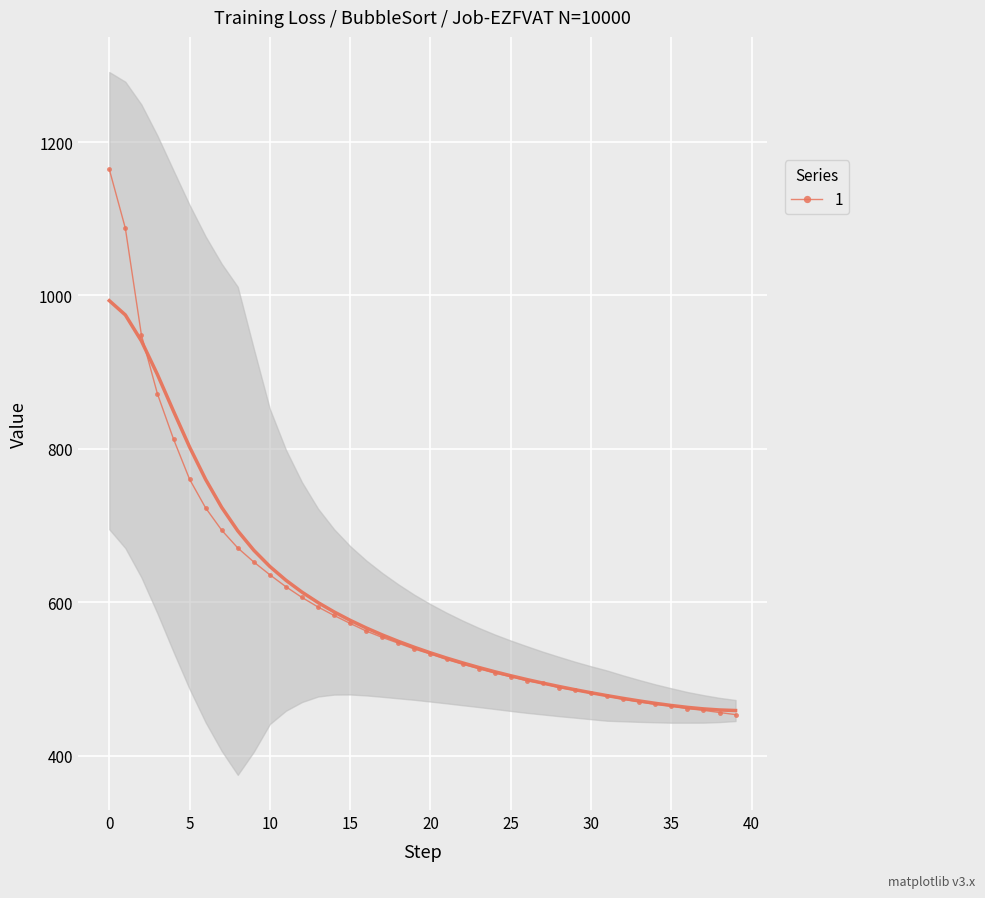

Which category has the lowest value across all series?

39